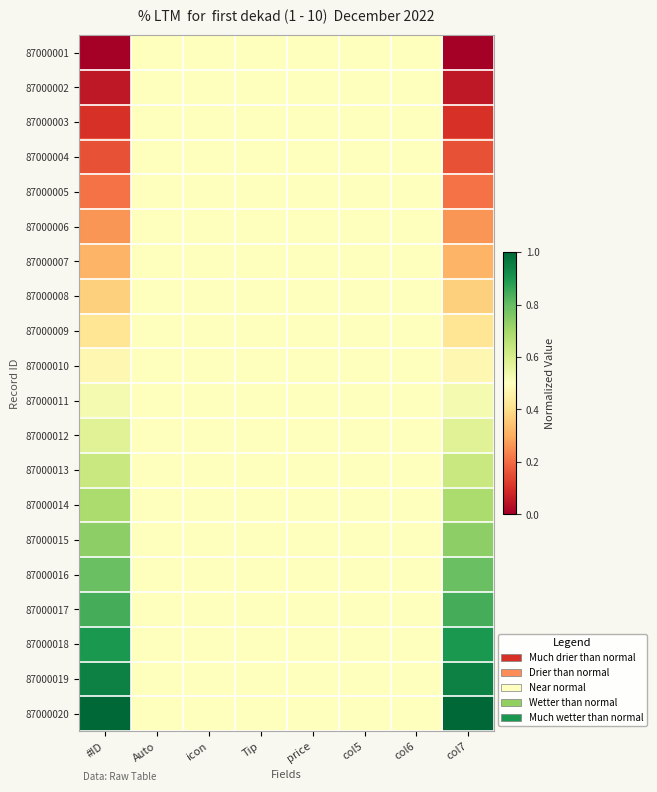

At which category is the sum across all series the highest?

#ID